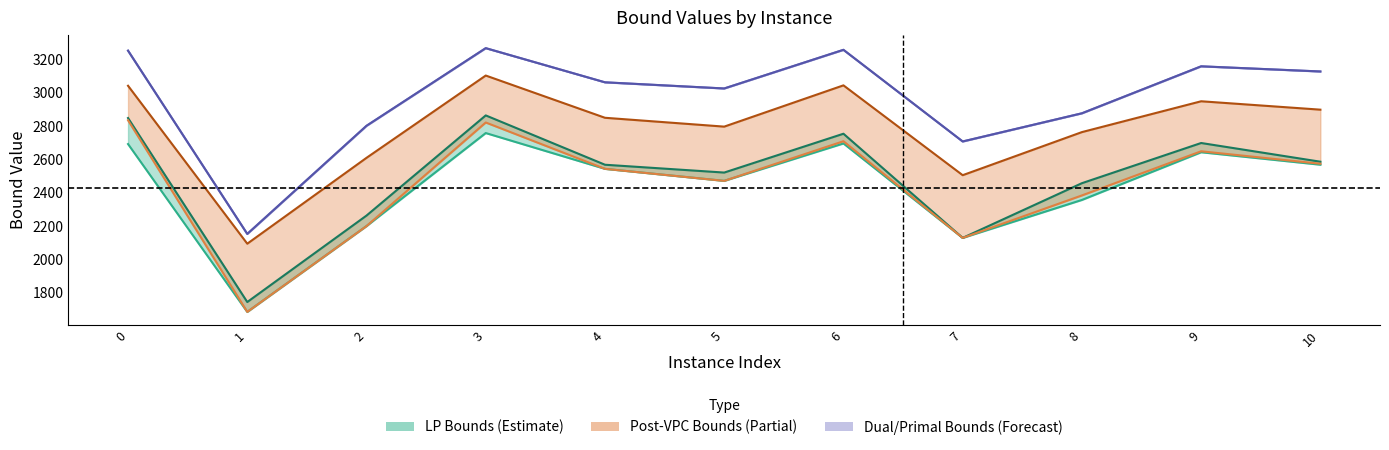

What is the sum of the lpBoundPostVpc values at 6 and 1?

4392.3